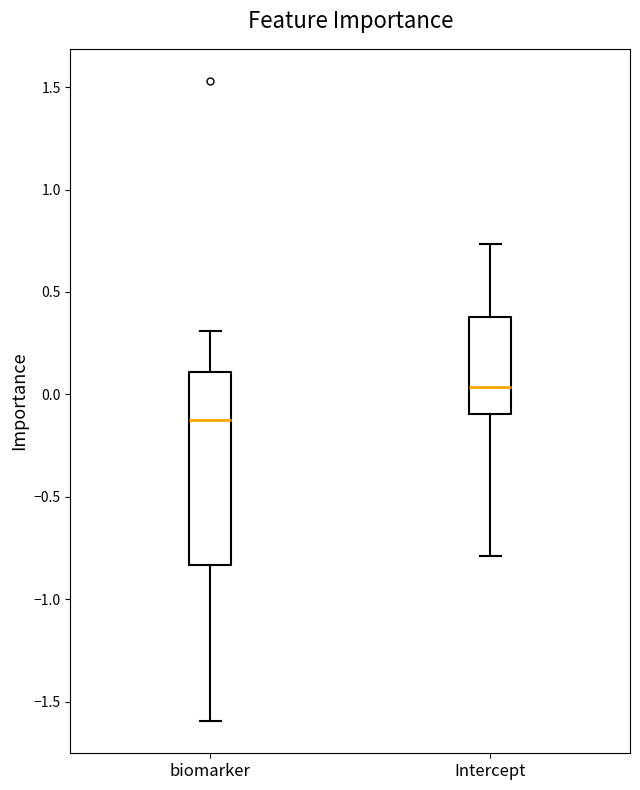

Reading left to right, transcribe this box plot: for each box, give where its median line is, the range the box spans, and where its two whiskers end, as read against the y-axis. The values are not printed on the chart, so give them approximately, as read against the axis.

biomarker: median -0.10, box -0.85 to 0.10, whiskers -1.60 to 0.30
Intercept: median 0.05, box -0.10 to 0.40, whiskers -0.80 to 0.75